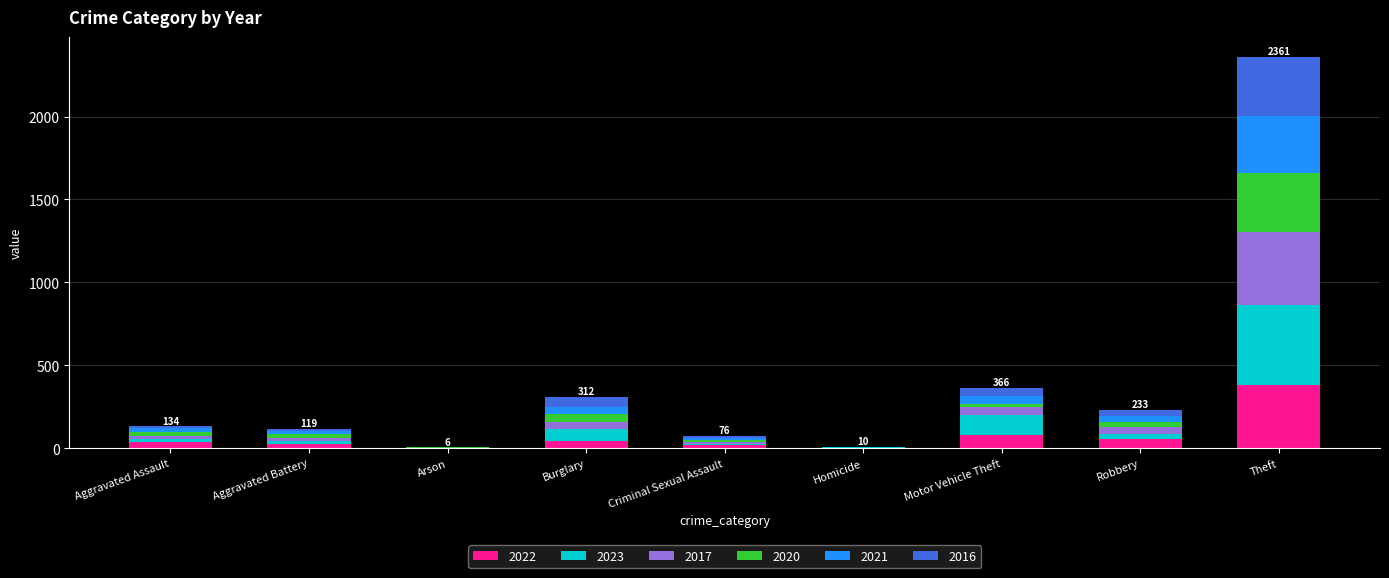

How many categories are shown in the chart?

9